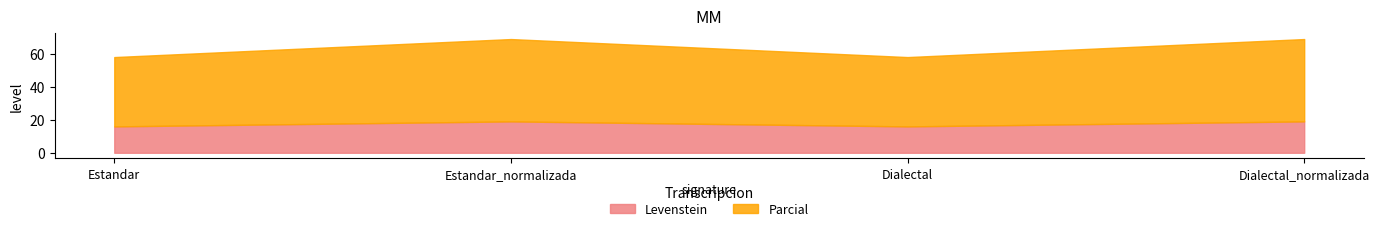

What is the average value of the Parcial series?

46.1